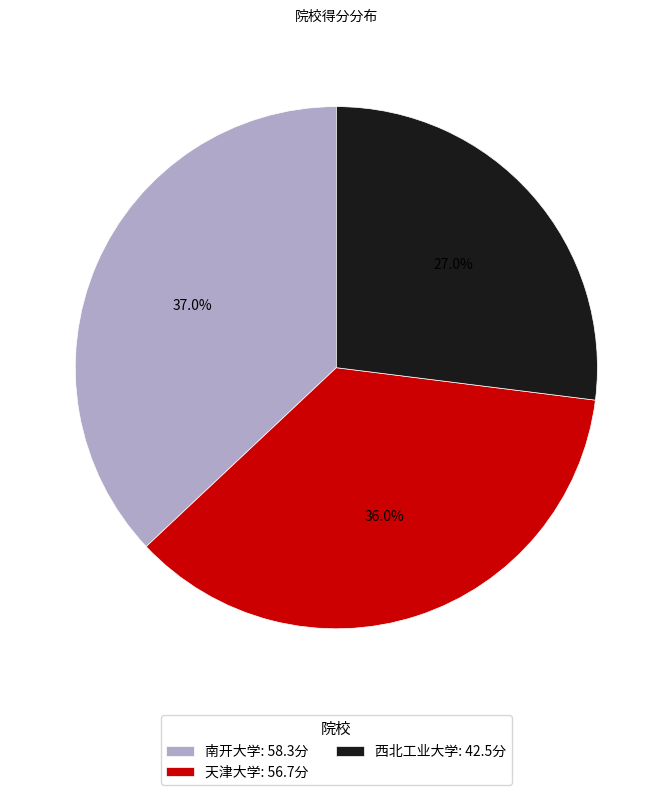

To the nearest percent, what is the average slice percentage?

33%